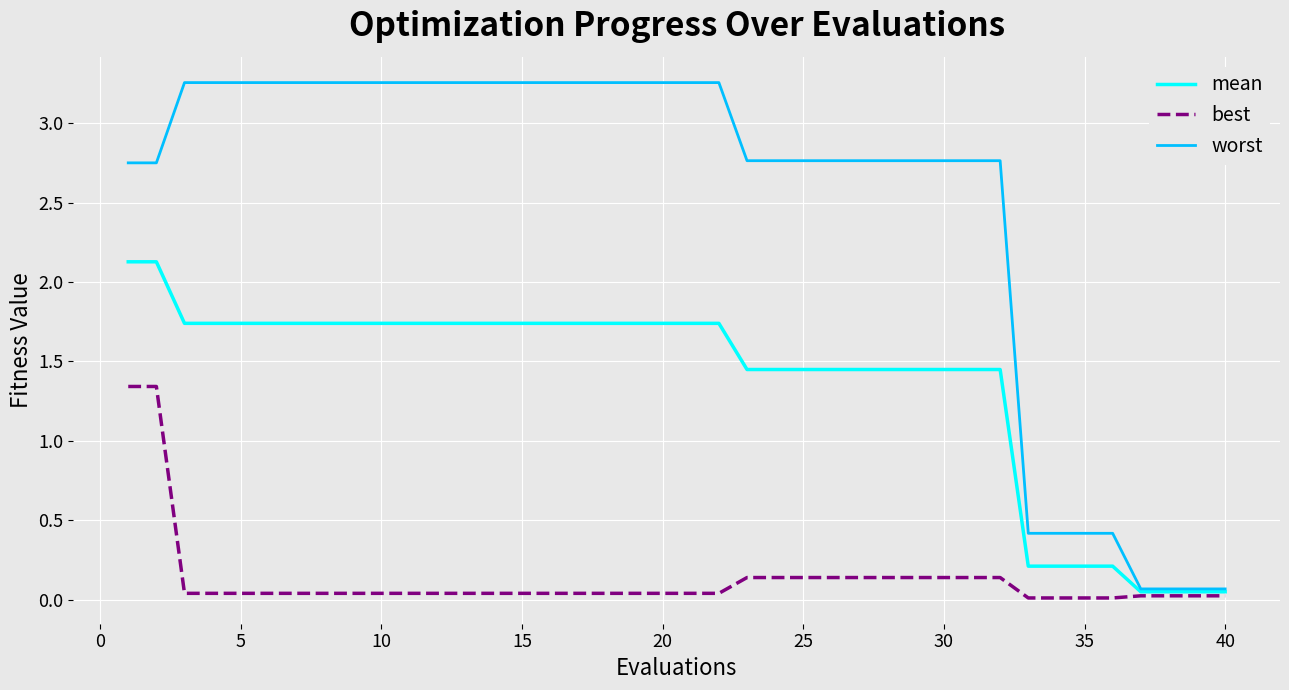

List the series in order of their overall mean, highest first.

worst, mean, best